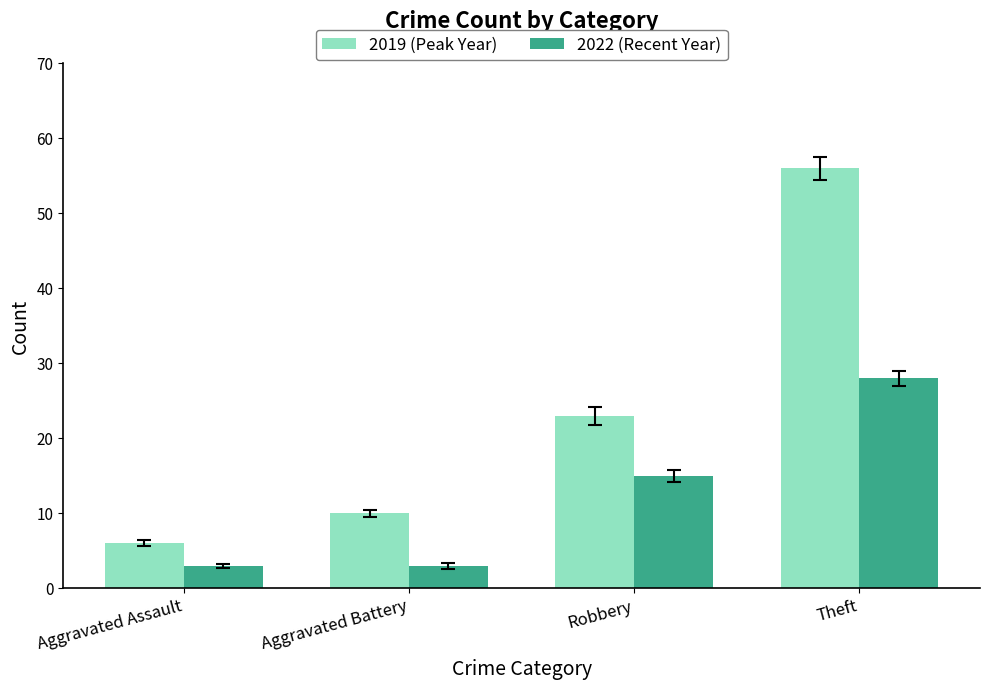

Which series has the widest spread of values?

2019 (Peak Year)